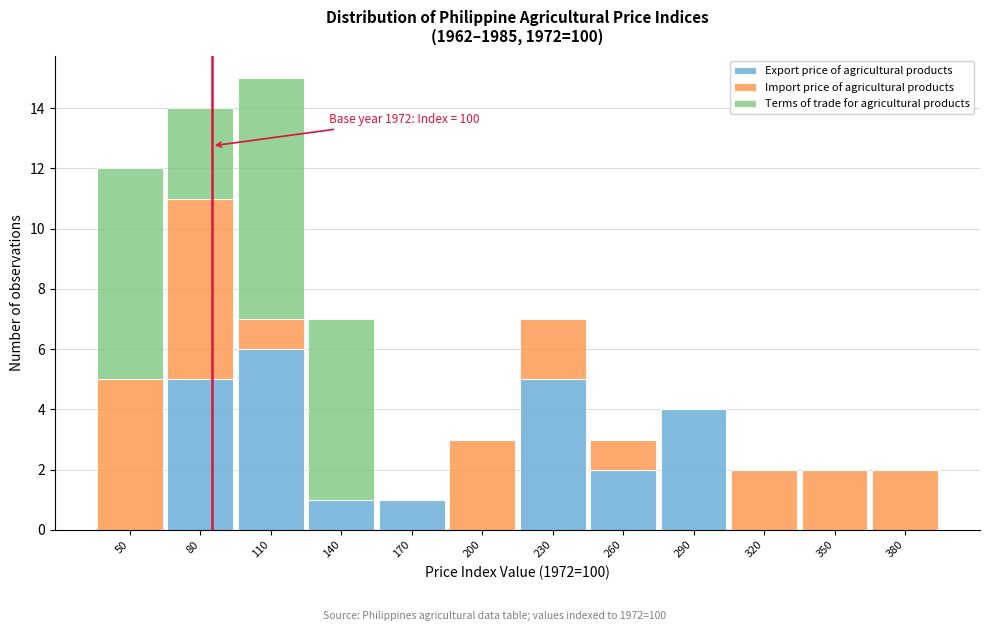

At which label does Export price of agricultural products reach its peak?

110